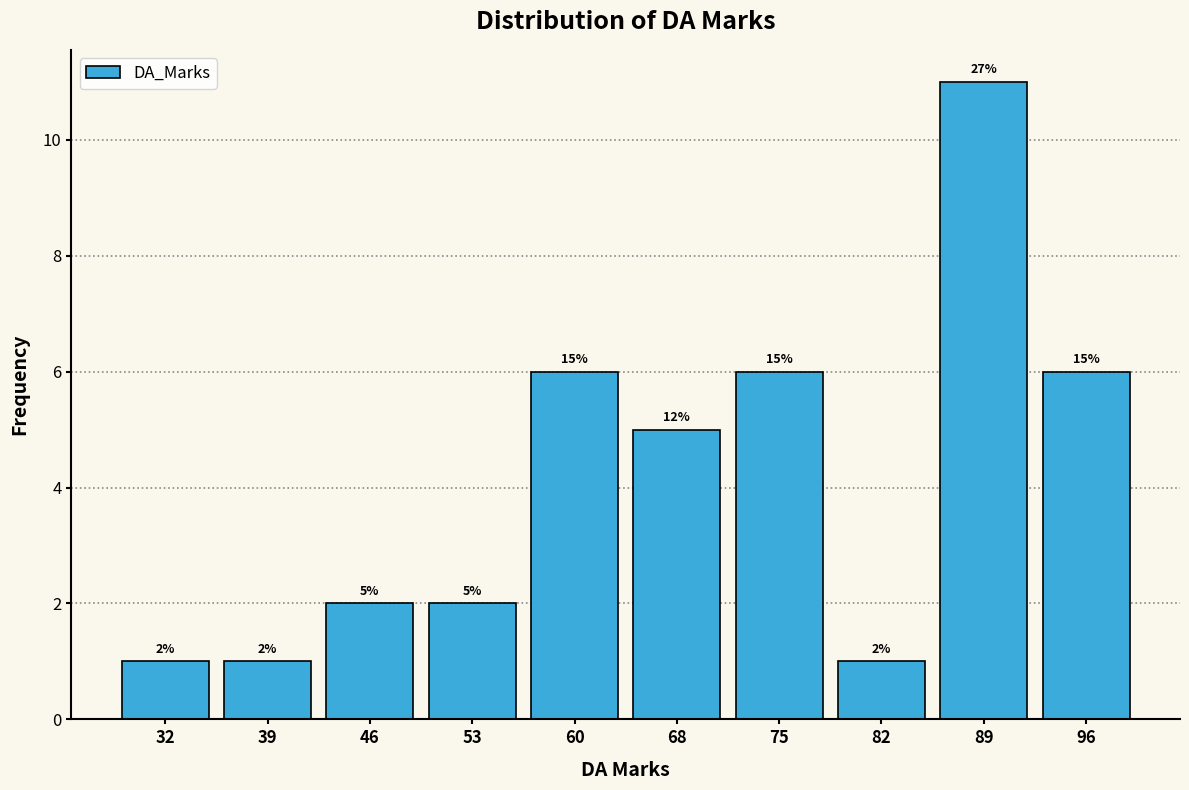

Reading right to left, list all the values displayed in this chart.

6	11	1	6	5	6	2	2	1	1